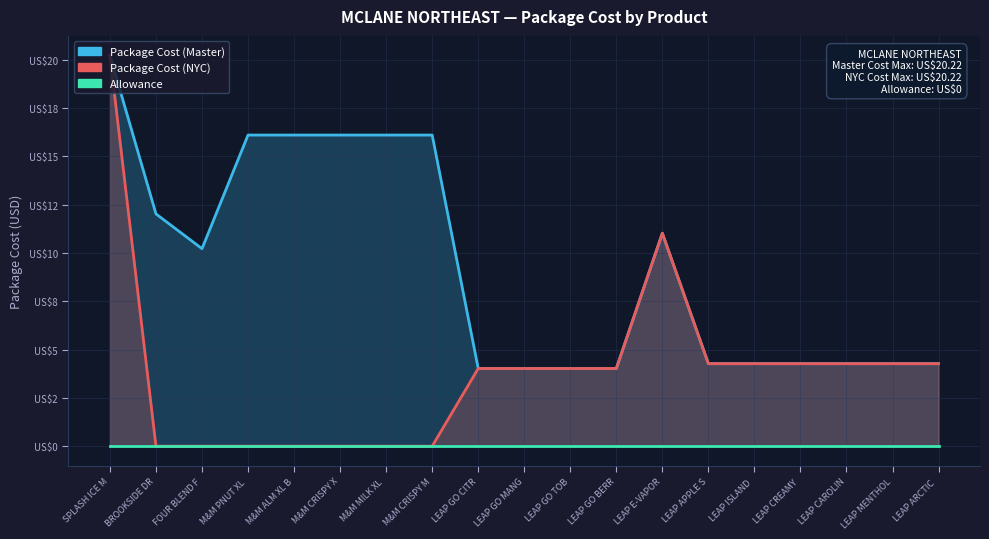

At which category does the chart reach its minimum across all series?

BROOKSIDE DR